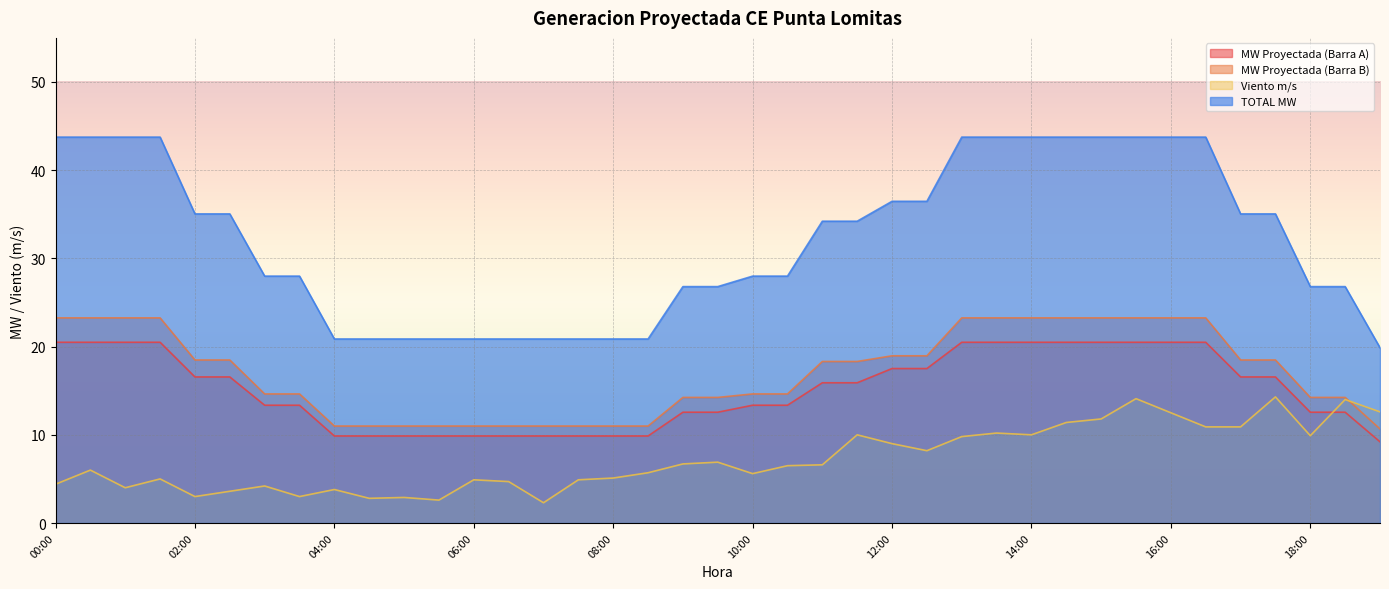

How many lines are shown in the chart?

4